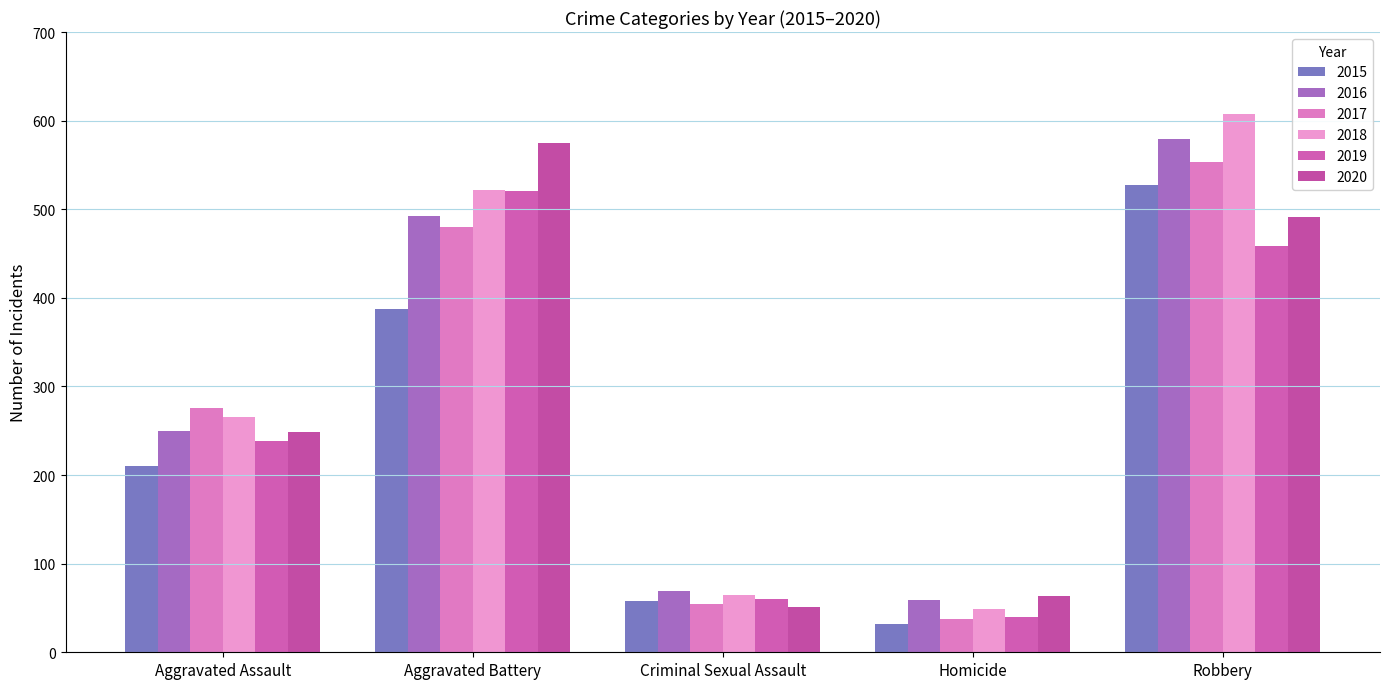

How many bars are there in each group?

6